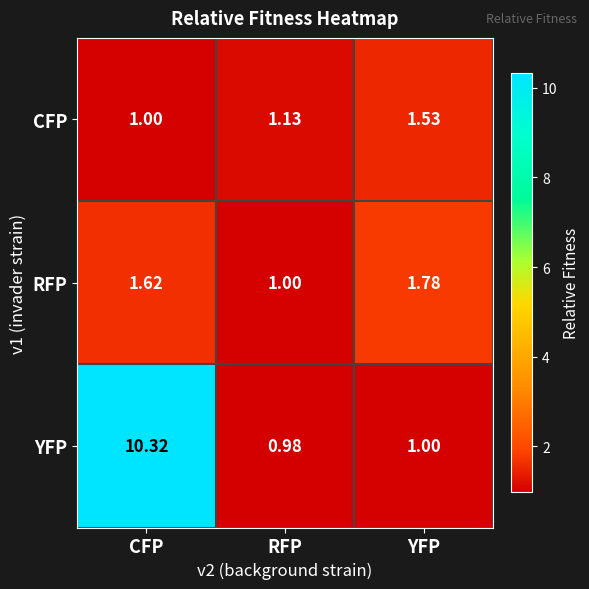

At which label is RFP closest to 1?

RFP